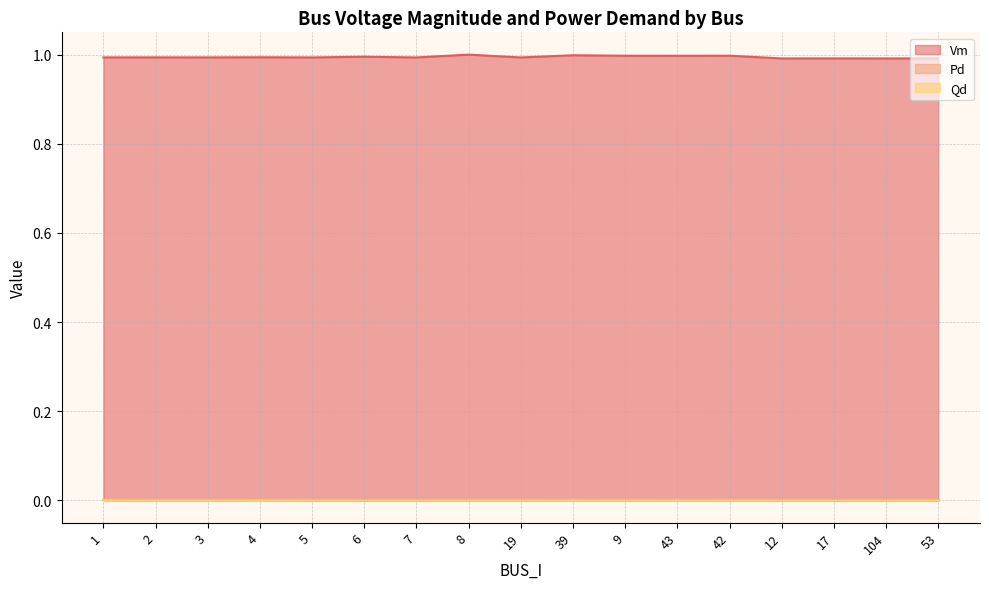

At how many categories does at least one series exceed 0?

17